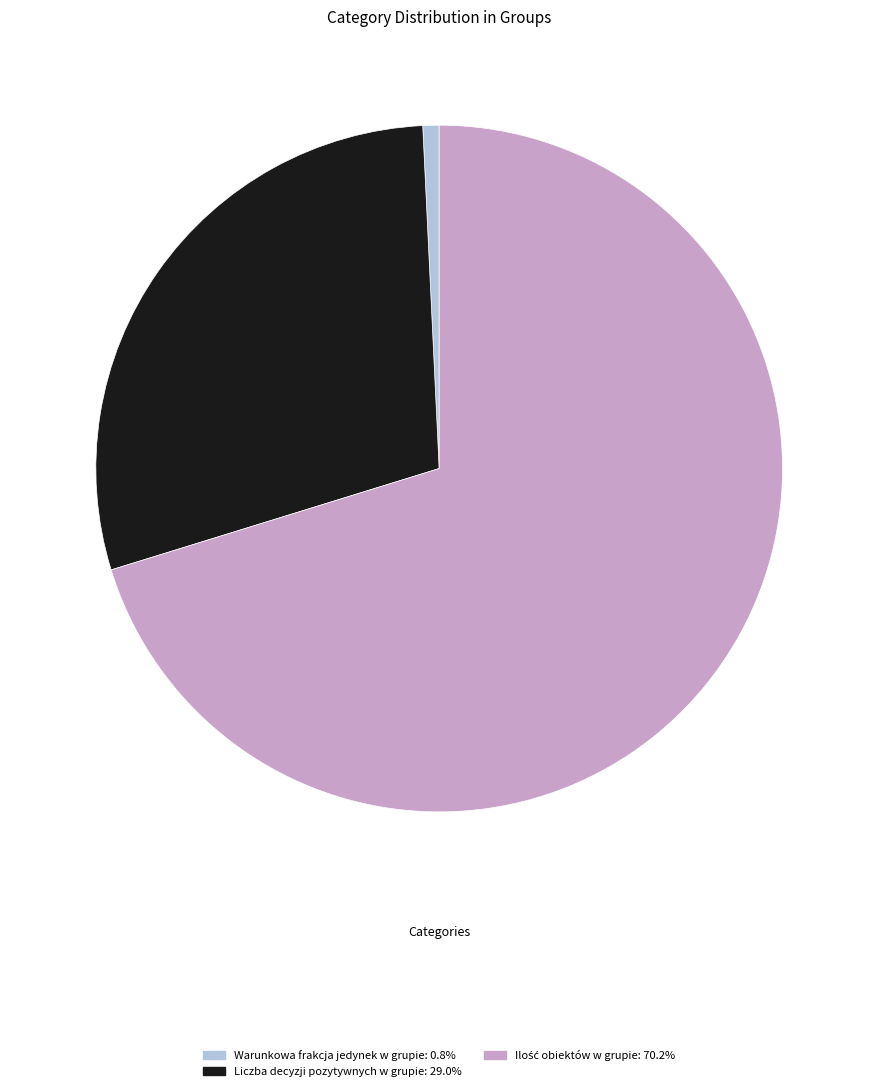

Is there a majority slice in this chart?

Yes